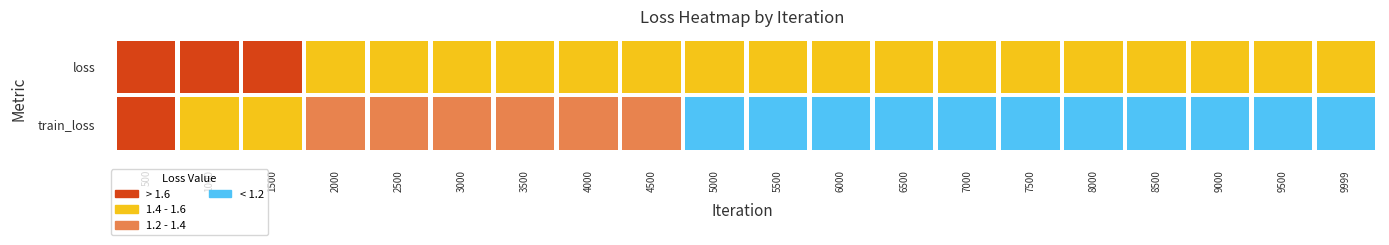

Reading right to left, what are all the values shown in this chart?

loss: 19=1.5	18=1.5	17=1.5	16=1.5	15=1.5	14=1.5	13=1.5	12=1.5	11=1.5	10=1.5	9=1.5	8=1.5	7=1.5	6=1.5	5=1.5	4=1.5	3=1.6	2=1.6	1=1.7	0=2.0
train_loss: 19=1.1	18=1.1	17=1.1	16=1.1	15=1.1	14=1.1	13=1.2	12=1.2	11=1.2	10=1.2	9=1.2	8=1.2	7=1.2	6=1.2	5=1.3	4=1.3	3=1.3	2=1.4	1=1.5	0=1.9